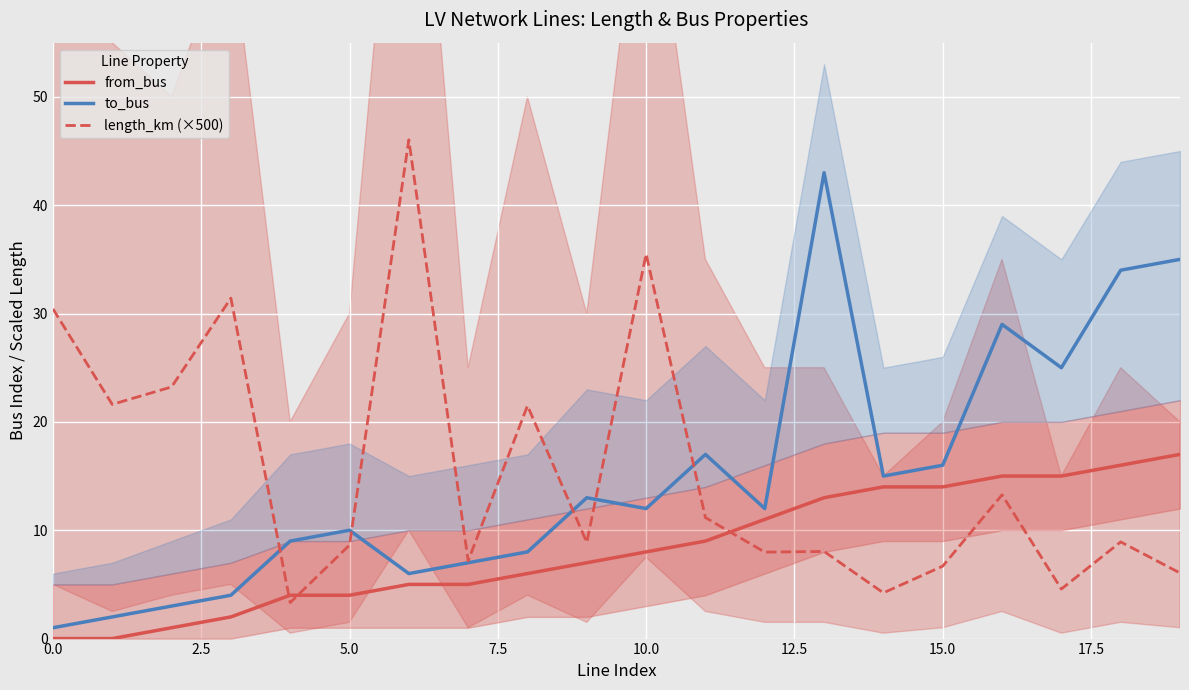

True or false: from_bus and length_km (×500) intersect in this chart.

True